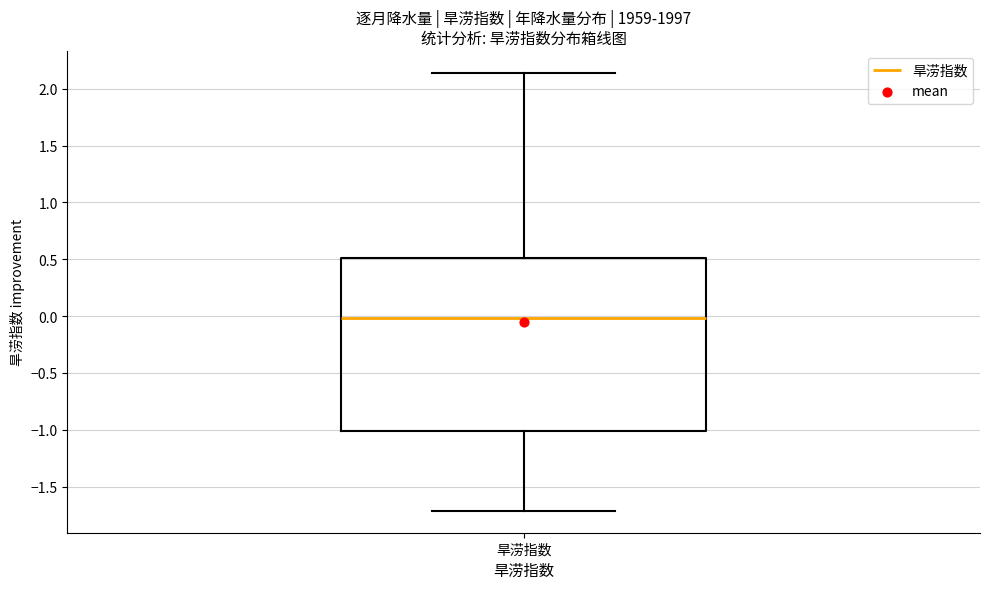

Read this box plot against the y-axis: the position of the median line, the range covered by the box, and the ends of both whiskers. The values are not printed on the chart, so give them approximately, as read against the axis.

median 0.00, box -1.00 to 0.50, whiskers -1.70 to 2.15